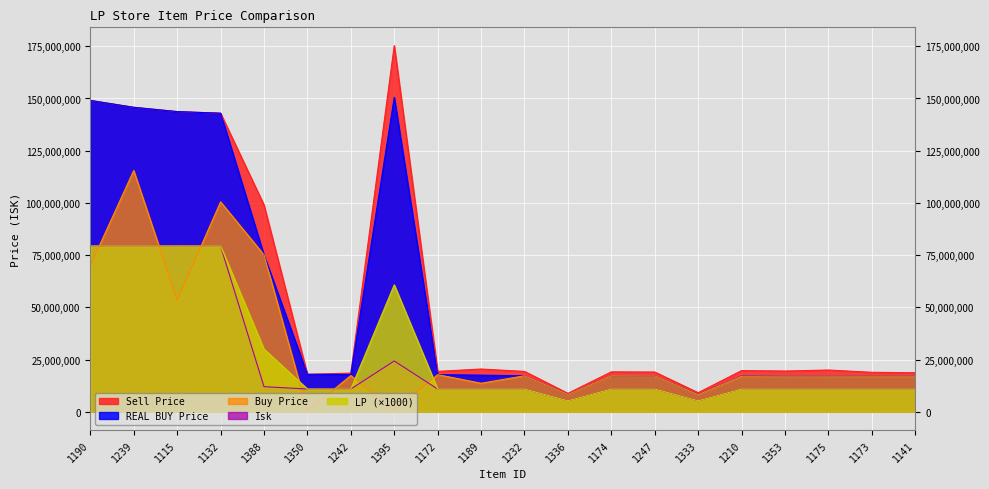

The value of Sell Price at 1115 is 143725000. True or false?

True